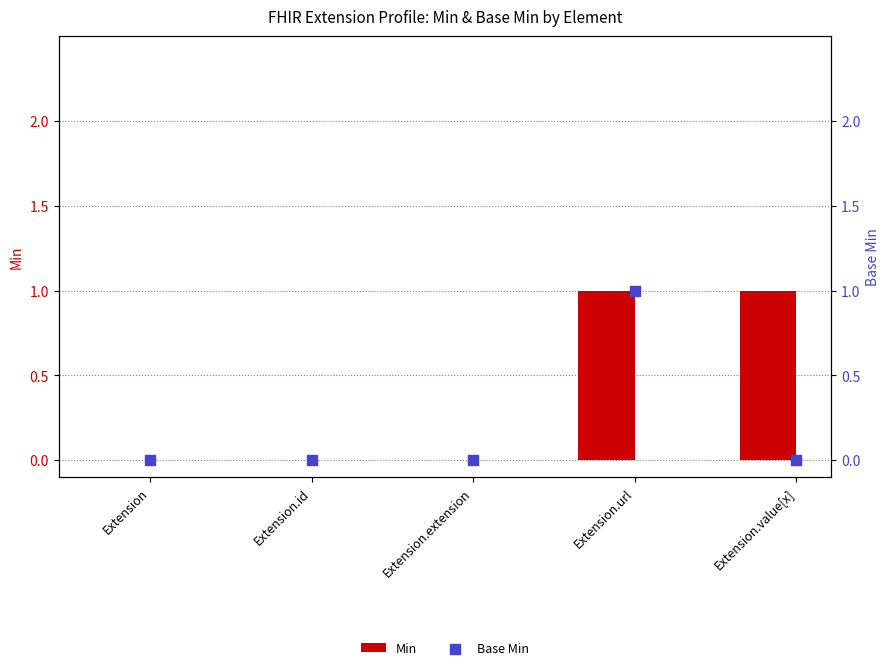

Which series reaches the maximum Y coordinate?

Min